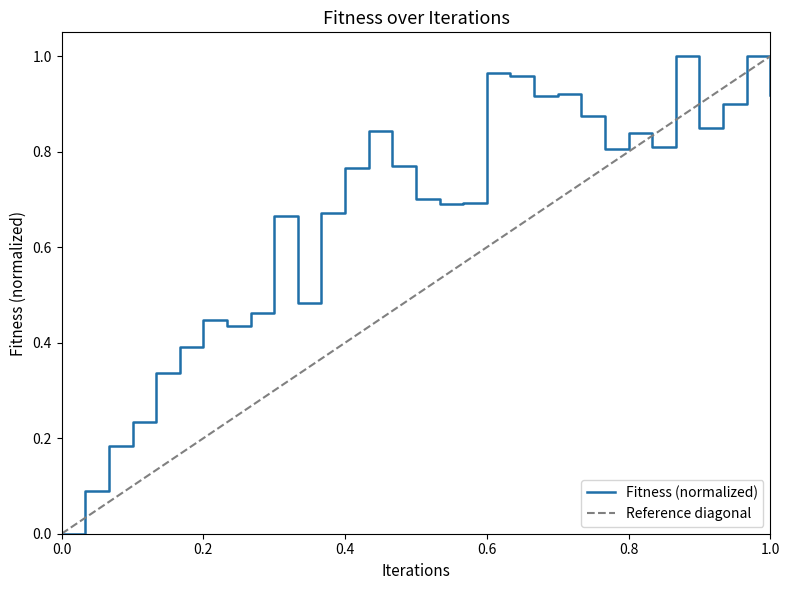

Does the chart have visible grid lines?

No